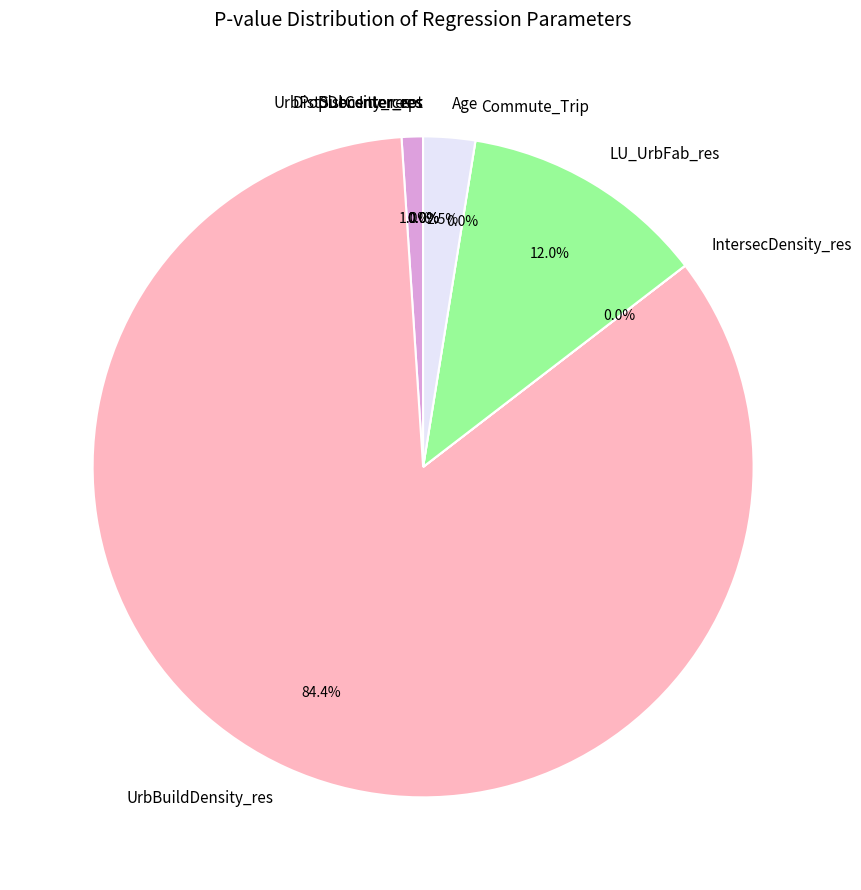

Which category has the smallest portion of the pie?

DistCenter_res